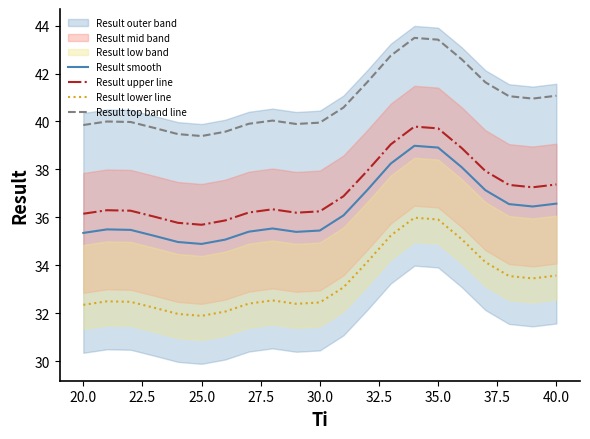

True or false: Result smooth and Result upper line cross at least once.

False